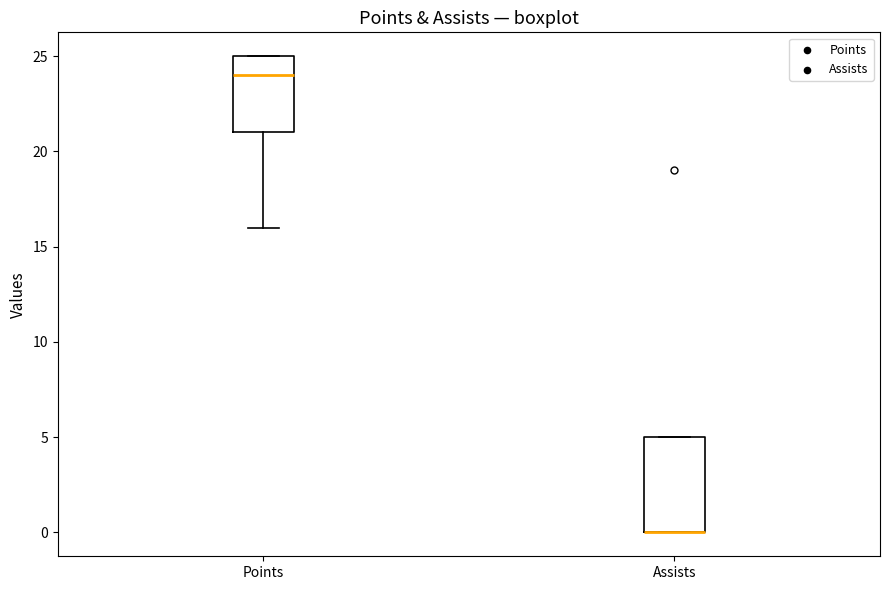

Comparing the boxes themselves (not the whiskers), which one is the tallest?

Assists